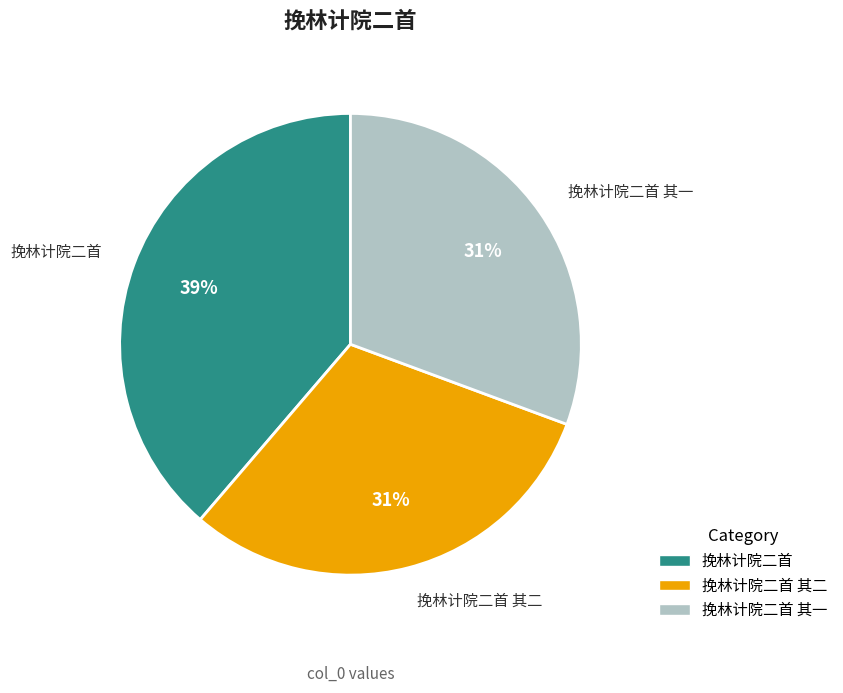

To the nearest percent, what percentage of the pie is 挽林计院二首 其二?

31%